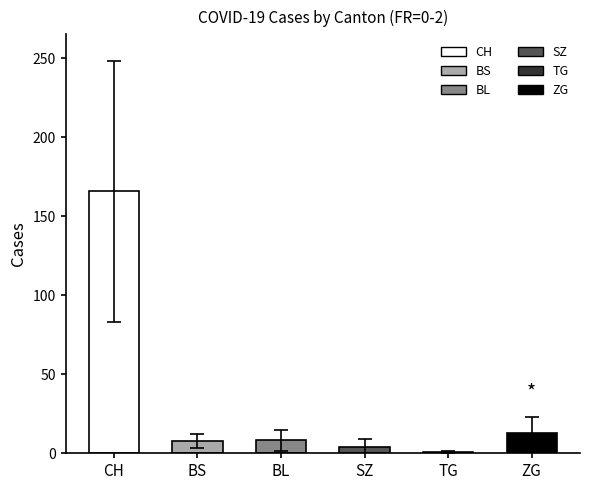

Where does the BL series first go above 8?

2